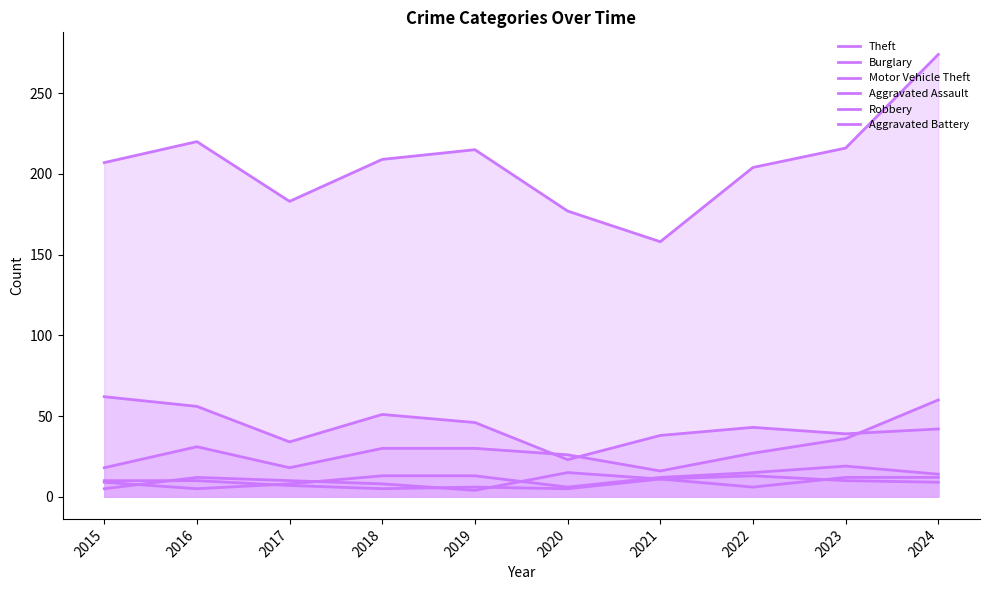

What is the value of the Aggravated Assault point at the 9th from the left?

19